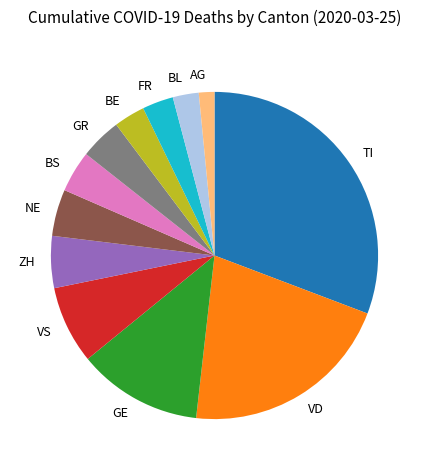

Combined, do VD and GR account for over 50%?

No